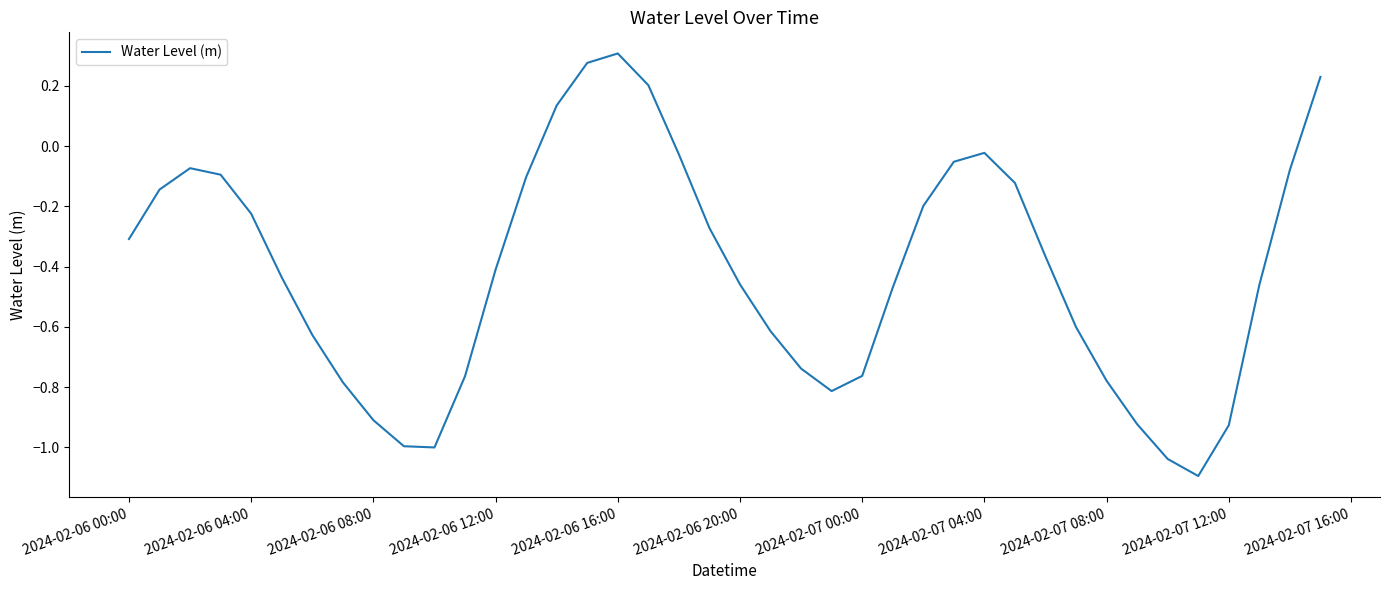

What is the difference between the maximum and minimum values?

1.4